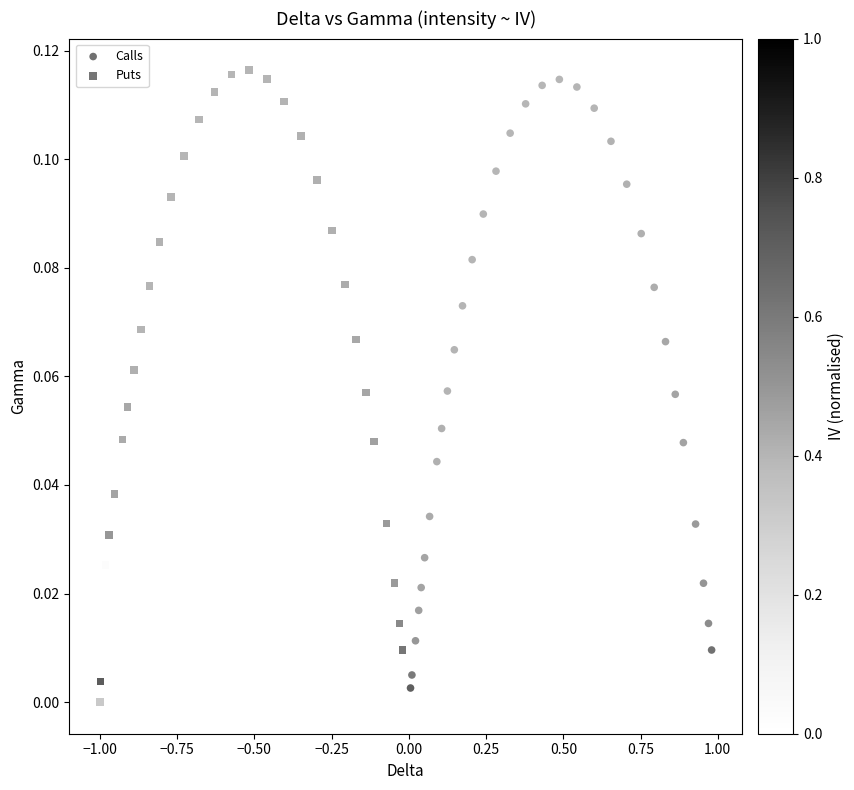

What are all the series names shown in the legend?

Calls, Puts